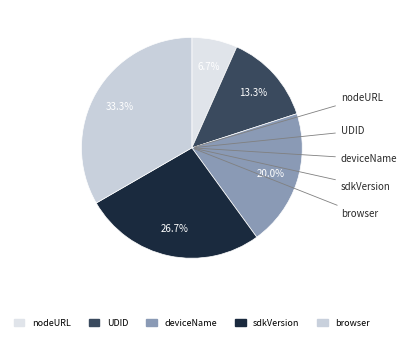

To the nearest percent, what percentage of the pie is nodeURL?

7%